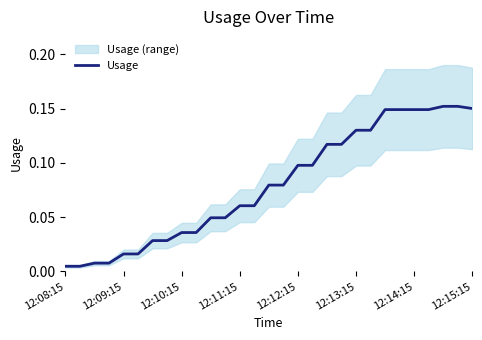

True or false: the data shows 0.1 at 22.

True